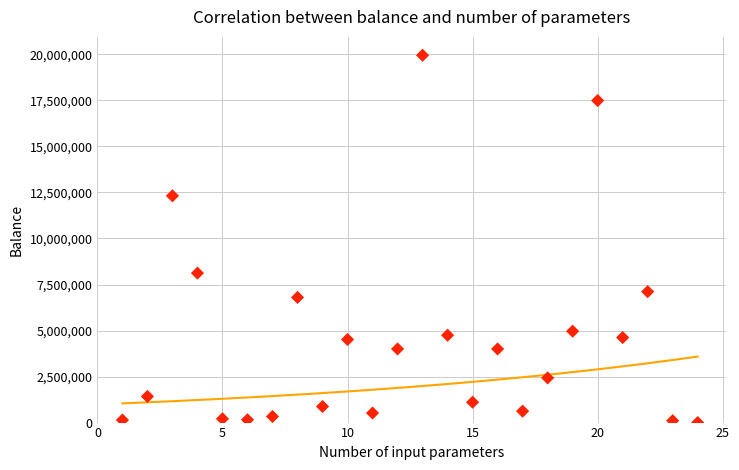

What is the range of Y values (max minus min)?

19952222